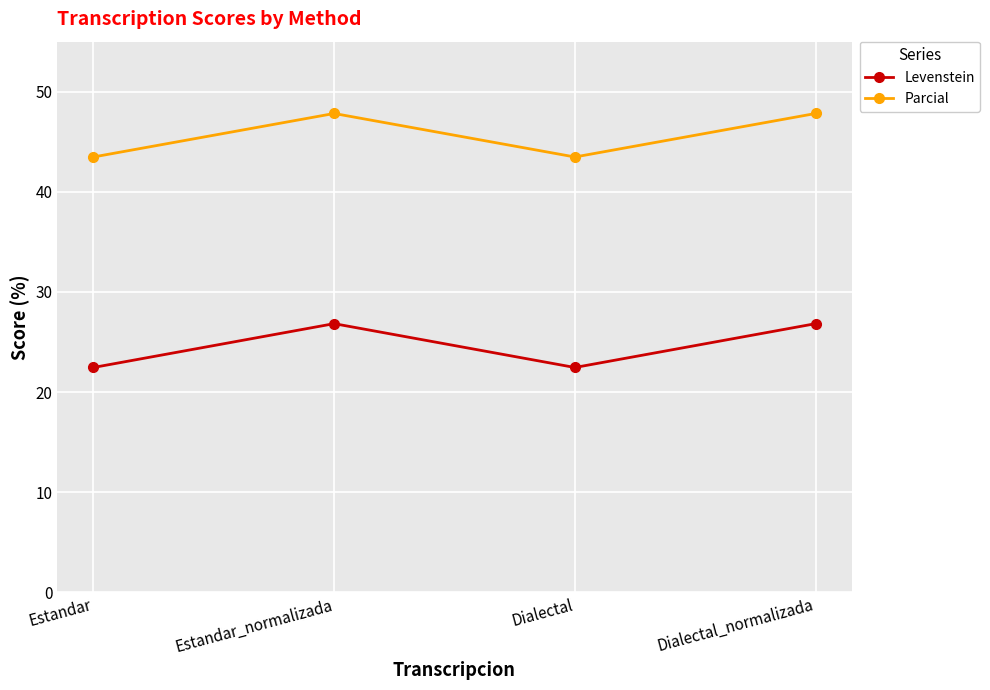

Reading left to right, what are all the values shown in this chart?

Levenstein: 22.4	26.8	22.4	26.8
Parcial: 43.5	47.8	43.5	47.8